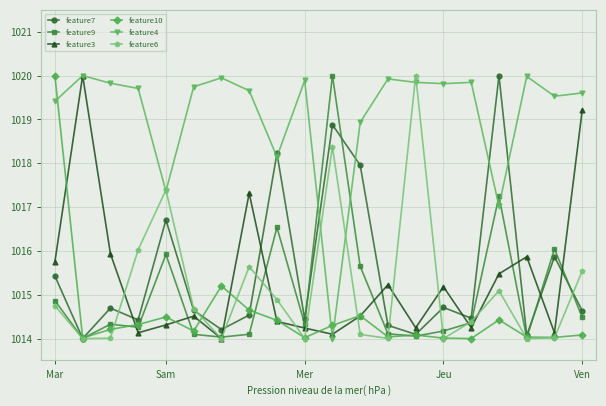

At how many categories does at least one series exceed 1015?

20